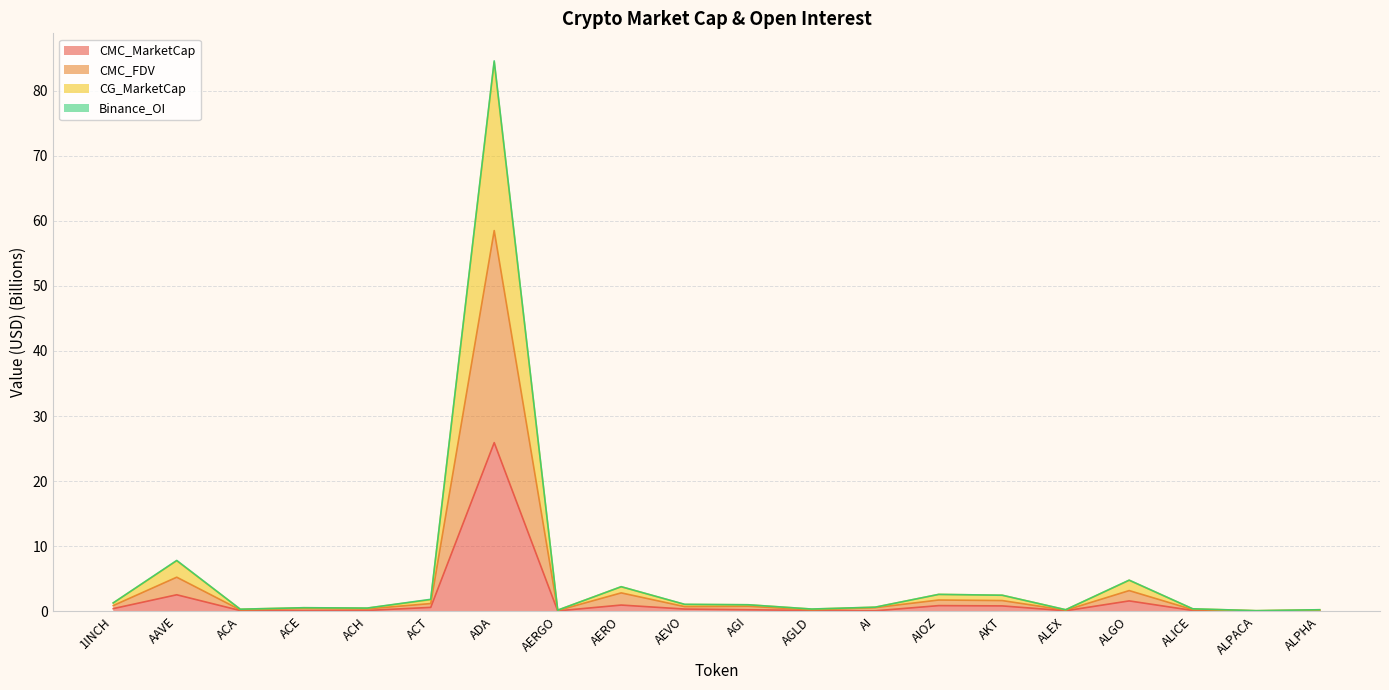

The CG_MarketCap series shows 1.9 at AEVO. True or false?

False